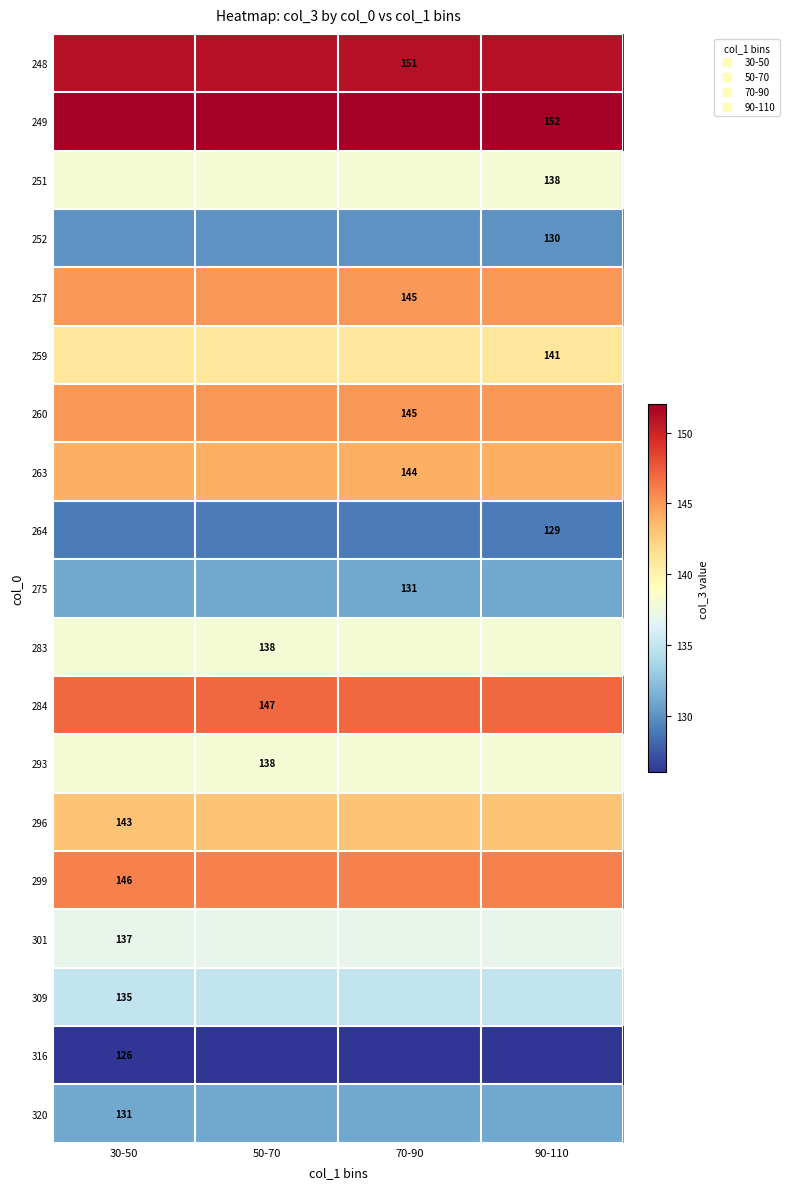

The 260 series shows 145 at 90-110. True or false?

True